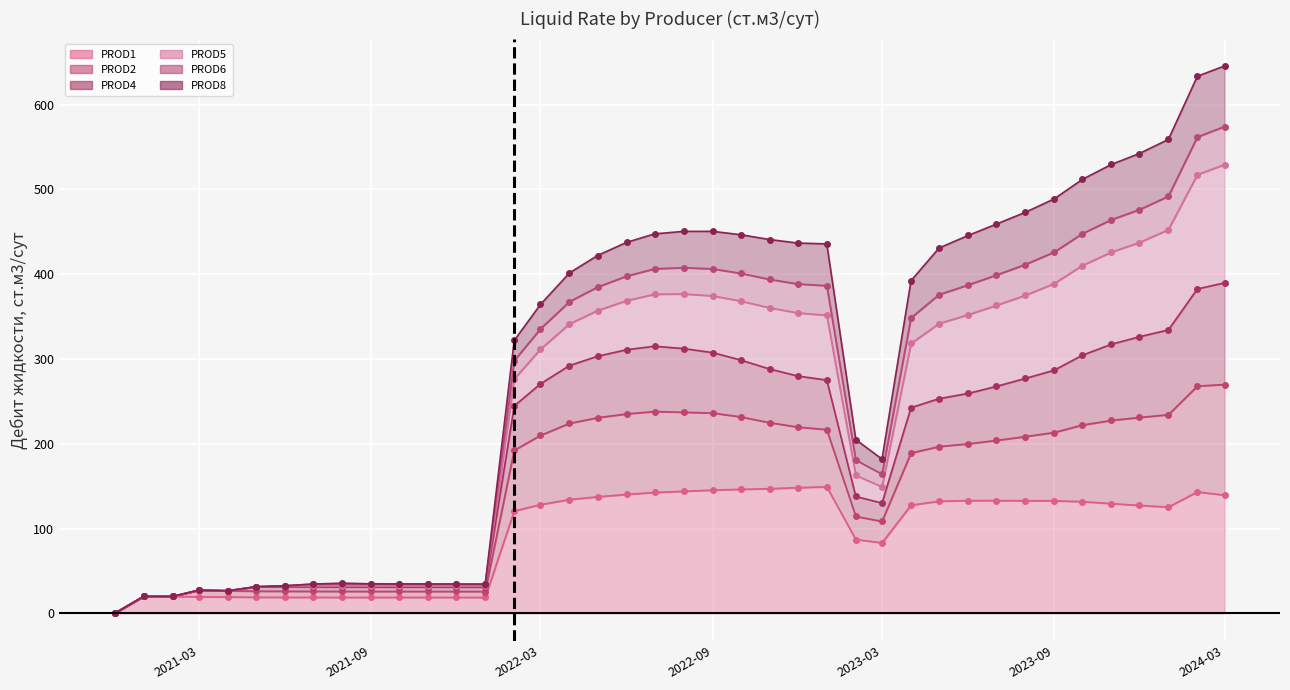

At which label does PROD2 reach its minimum?

2020-12-01